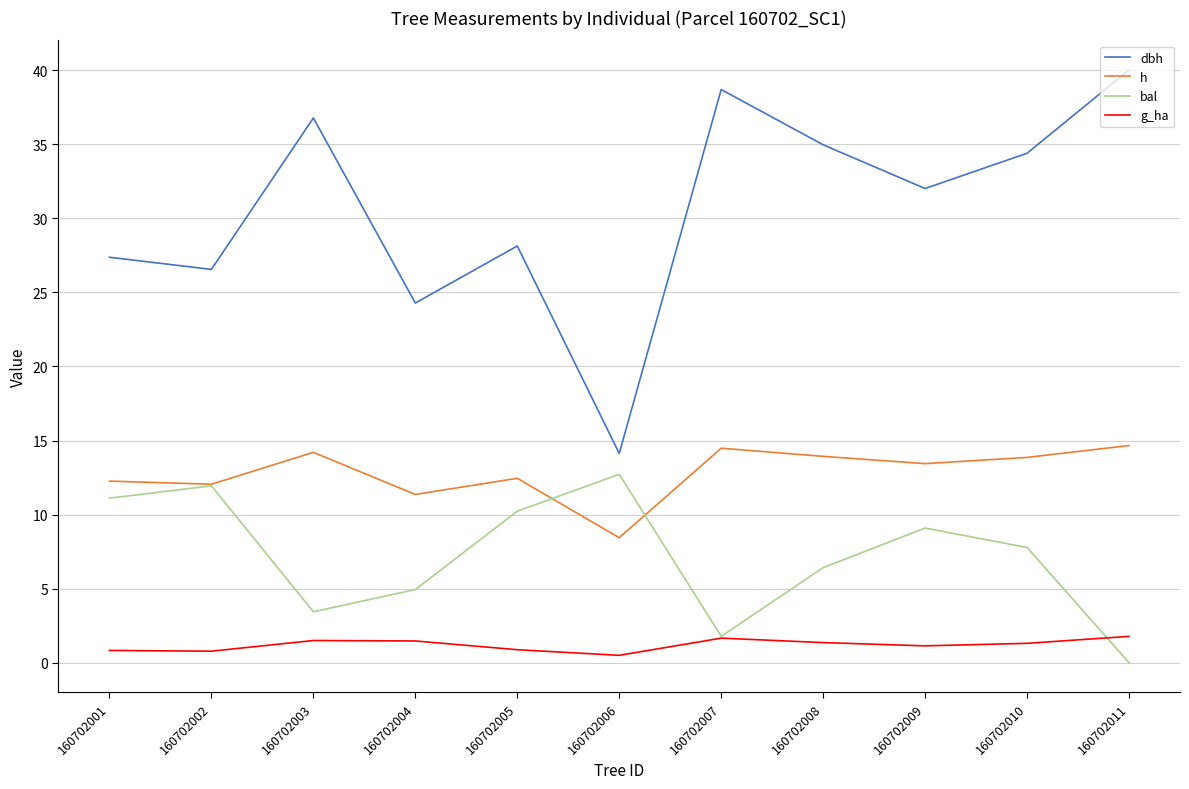

True or false: h and g_ha cross at least once.

False